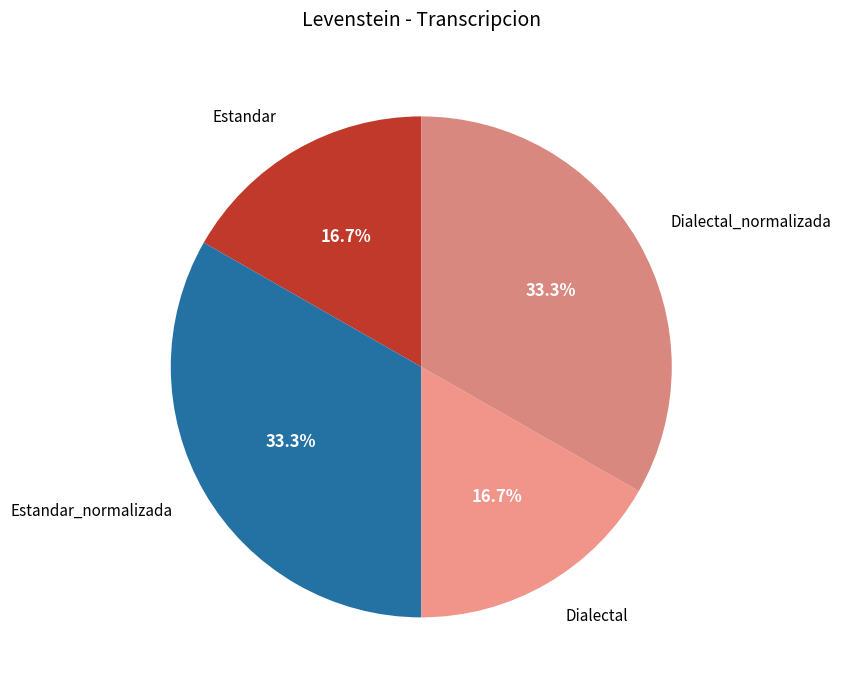

What is the smallest slice in the pie chart?

Estandar